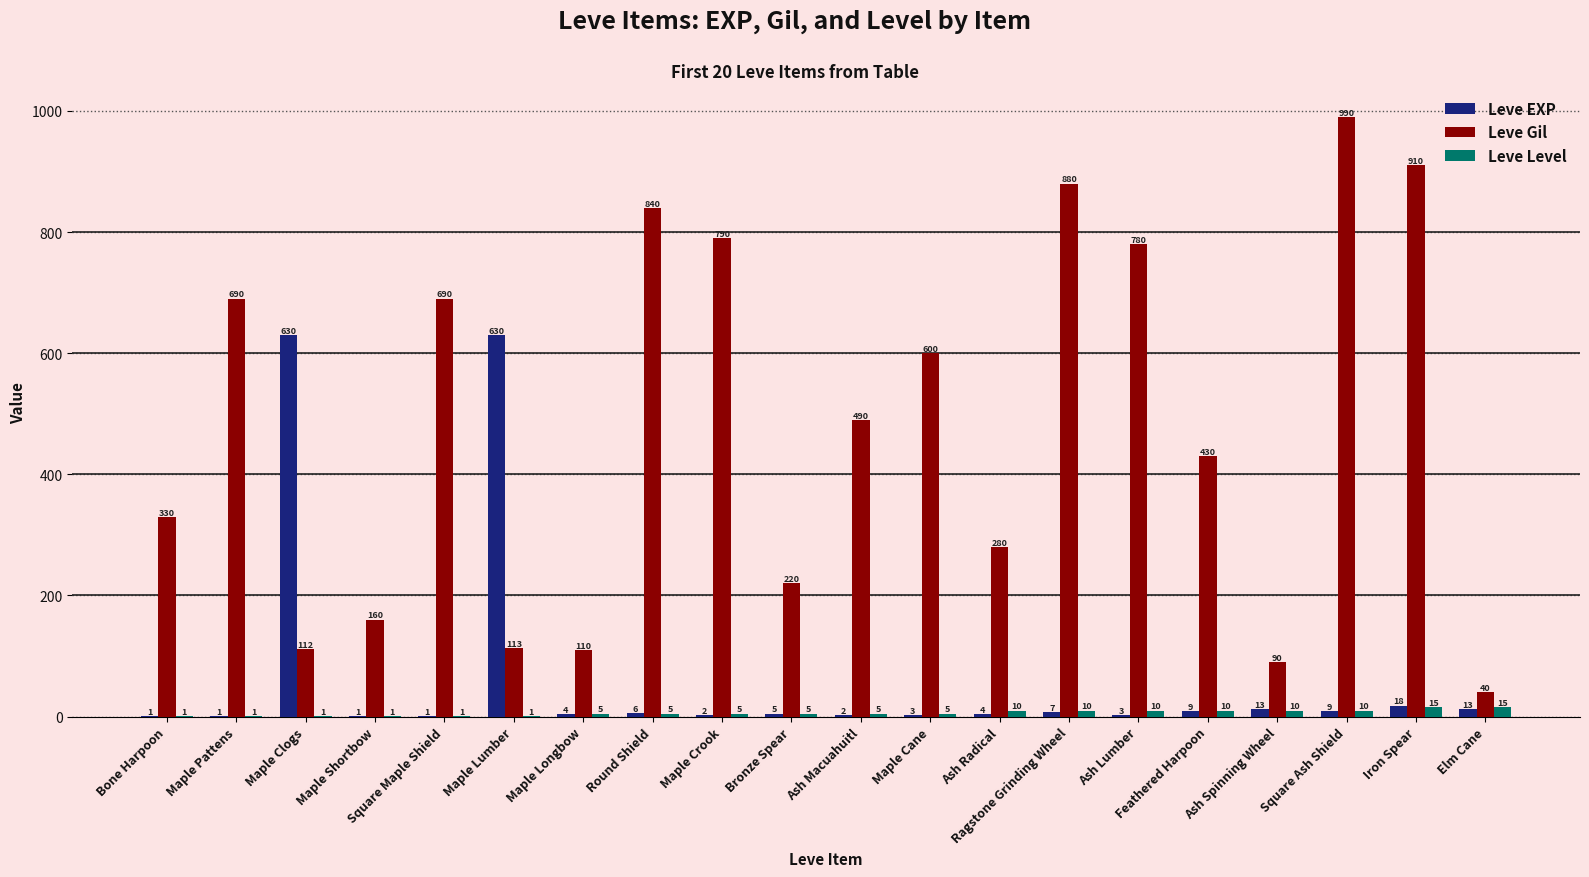

Are the bars horizontal?

No